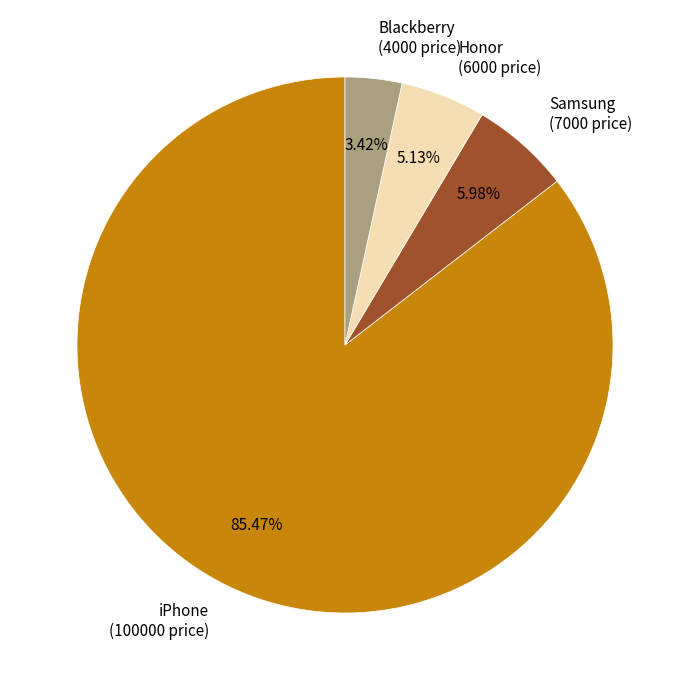

How much of the chart is everything except iPhone?

14.5%